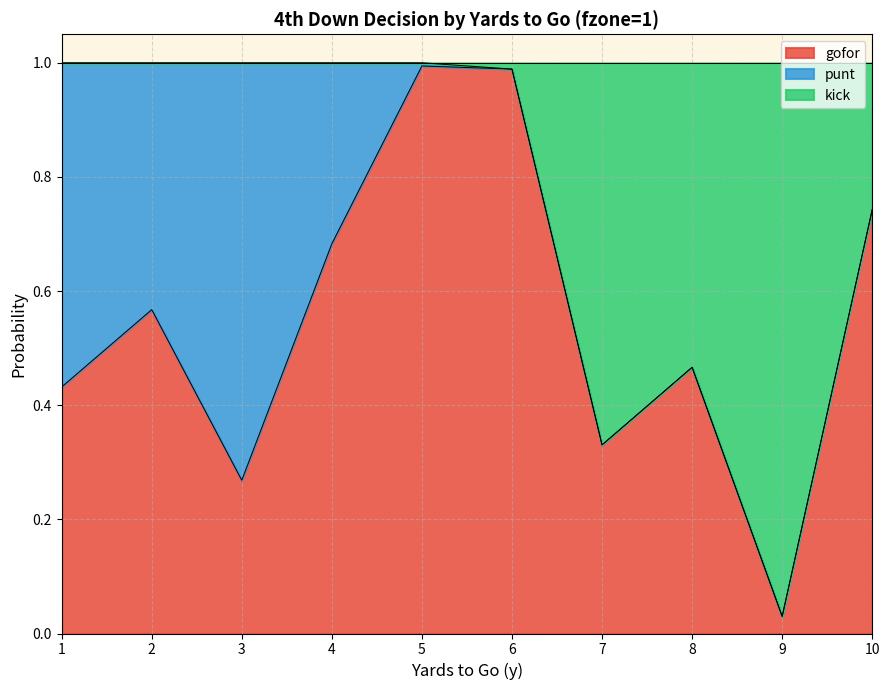

The value of gofor at 5 is 1.0. True or false?

True